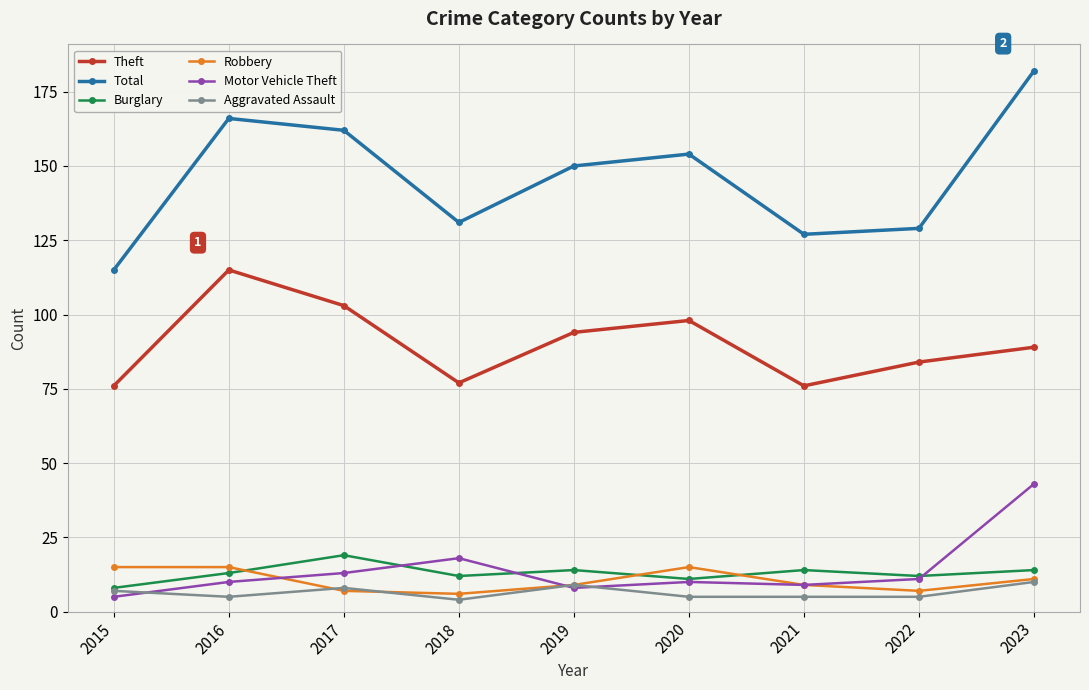

At which category does Total reach its first local valley?

2018